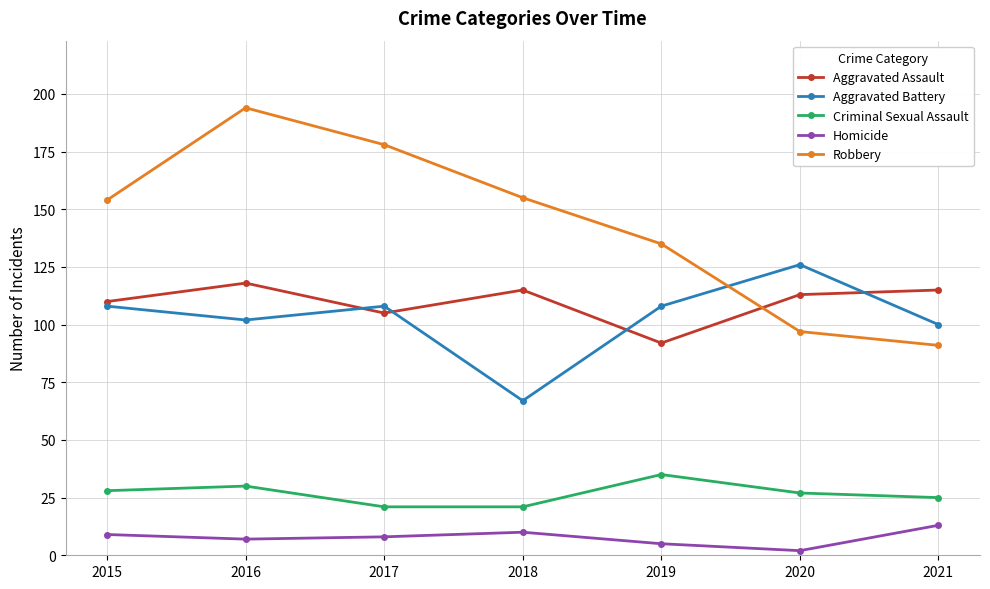

How many lines are shown in the chart?

5